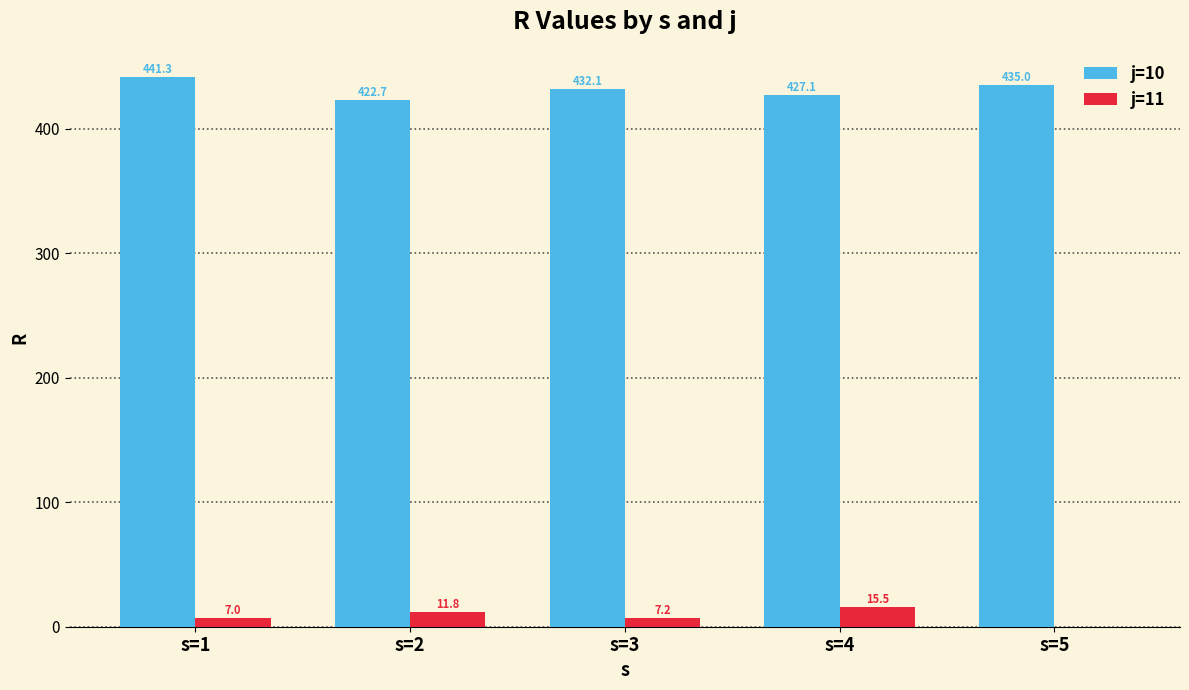

True or false: j=10 has a value of 278.6 at s=1.

False